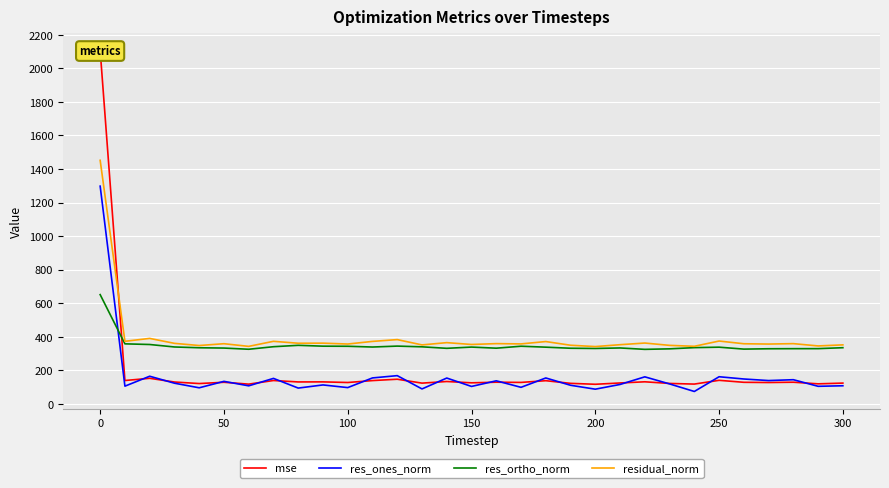

Which series ends up on top after the final intersection of res_ortho_norm and res_ones_norm?

res_ortho_norm